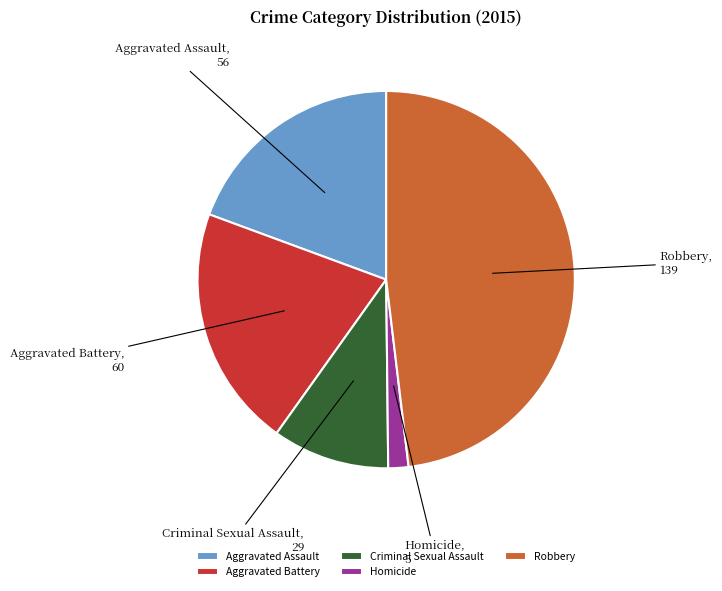

Does Criminal Sexual Assault represent more than half of the total?

No